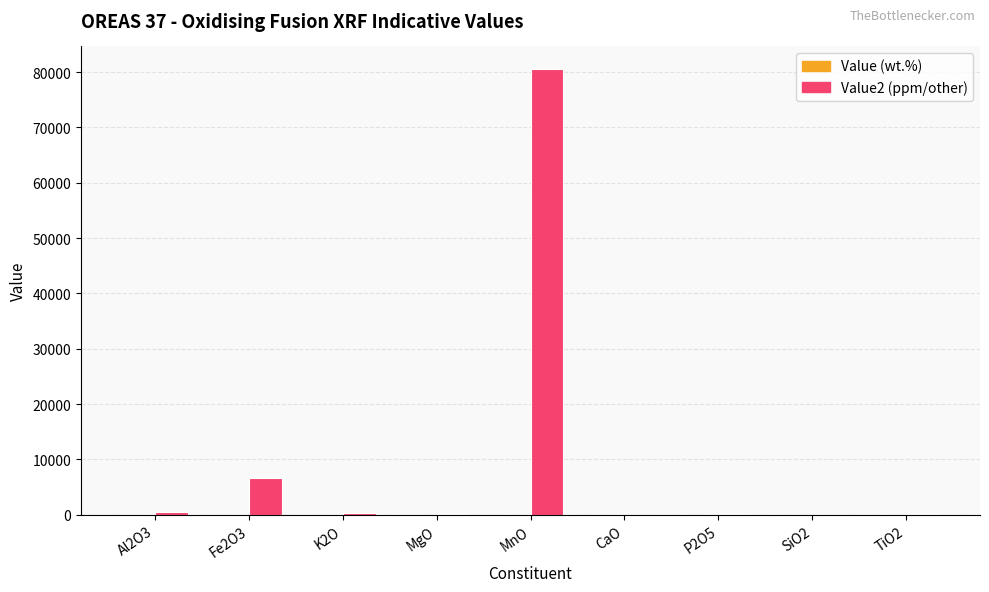

At which label does Value2 (ppm/other) reach its peak?

MnO